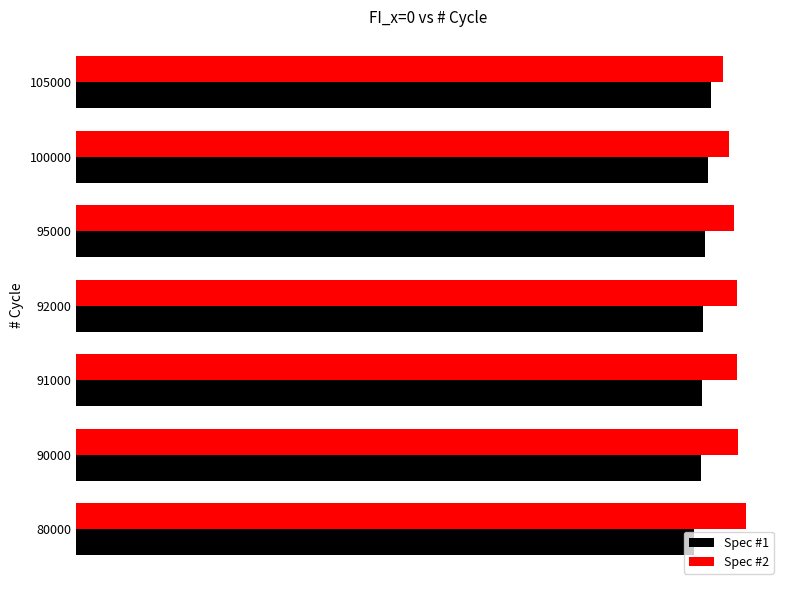

Between 105000 and 80000, which is larger?

105000